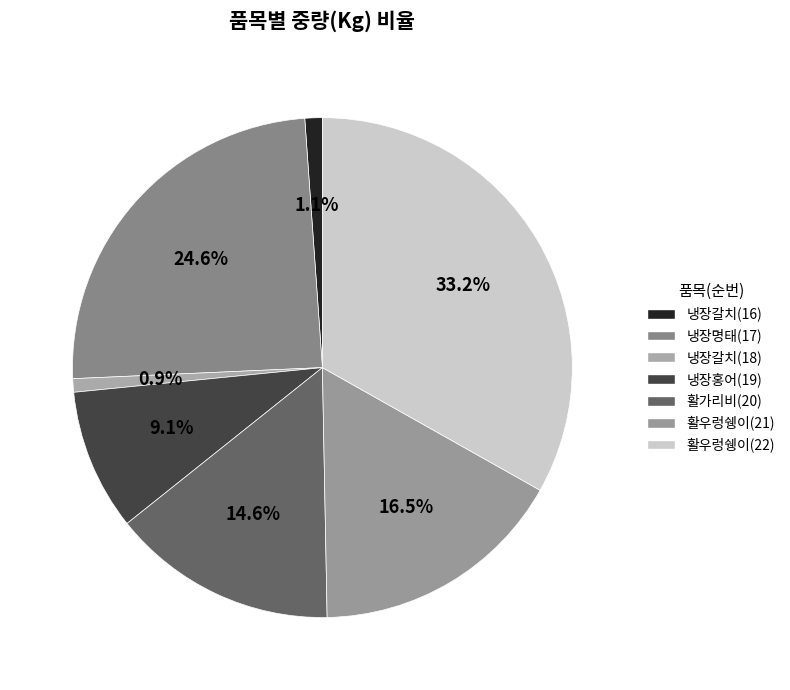

How many segments does this pie chart have?

7